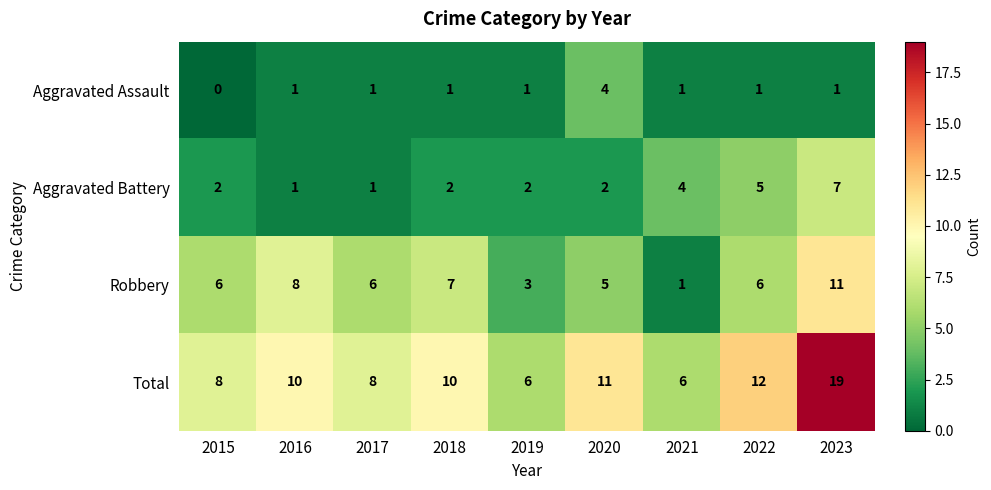

The value of Aggravated Assault at 2022 is 1. True or false?

True